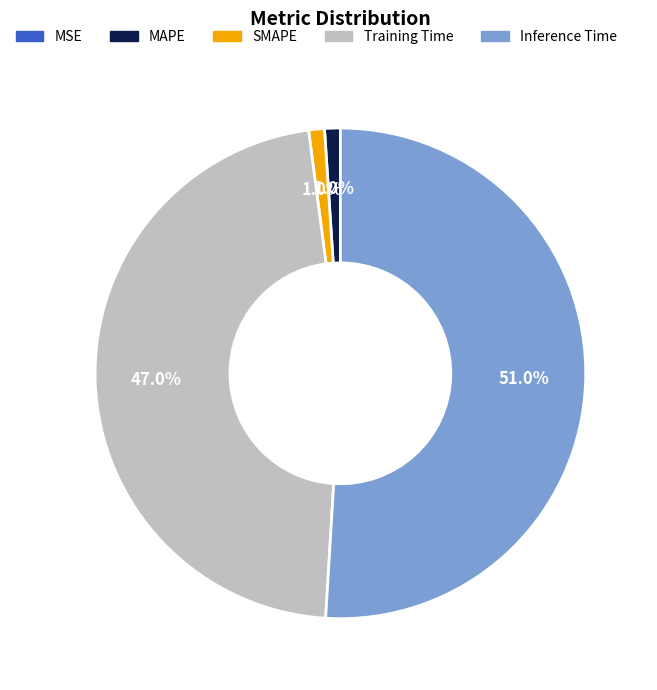

Is the sum of SMAPE and Inference Time greater than half?

Yes